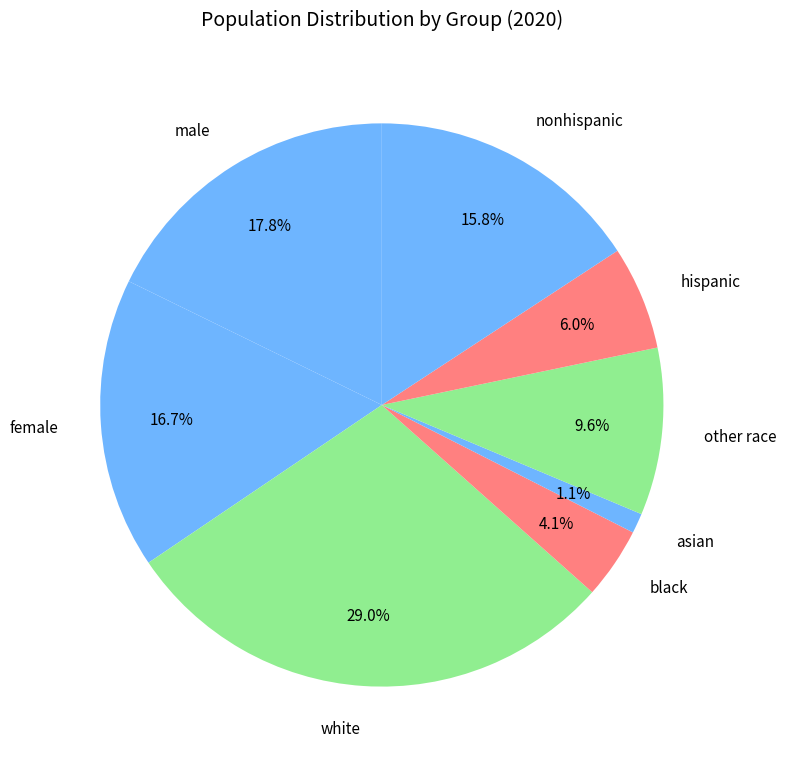

What percentage is NOT represented by other race?

90.4%